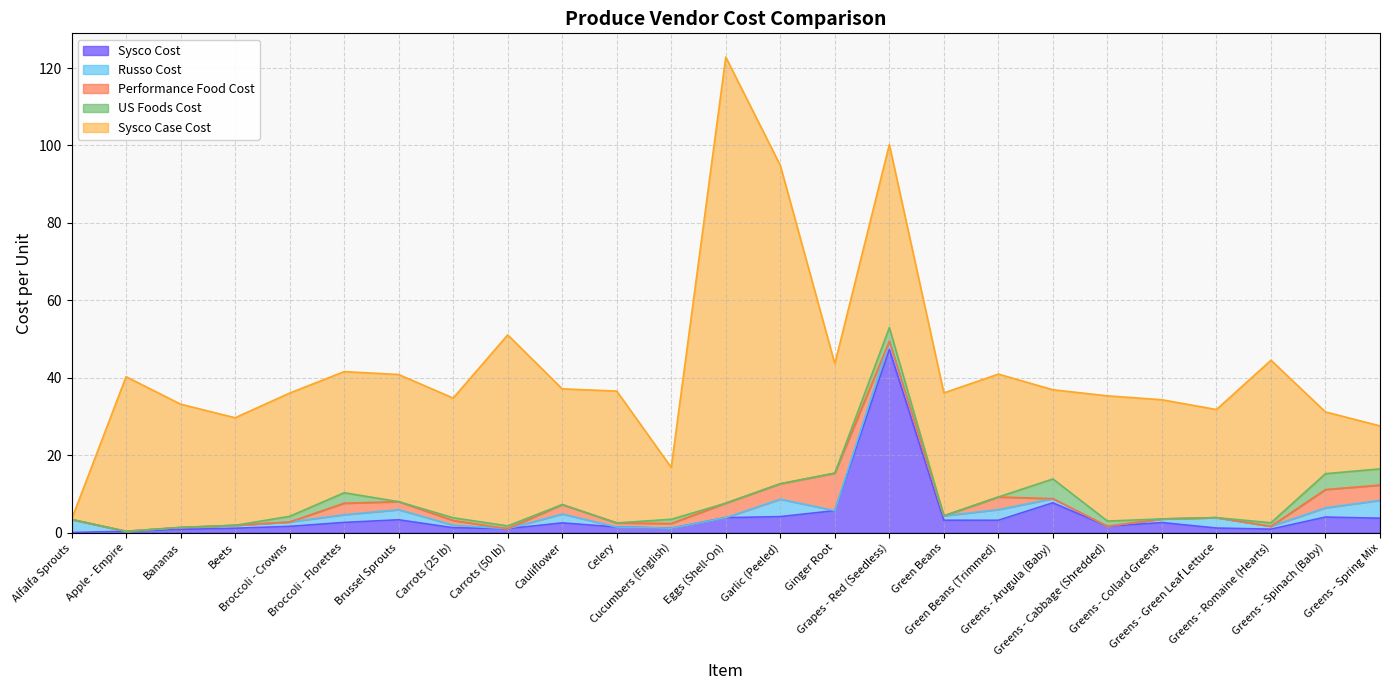

Between which two adjacent categories do Sysco Case Cost and Russo Cost first intersect?

Alfalfa Sprouts and Apple - Empire